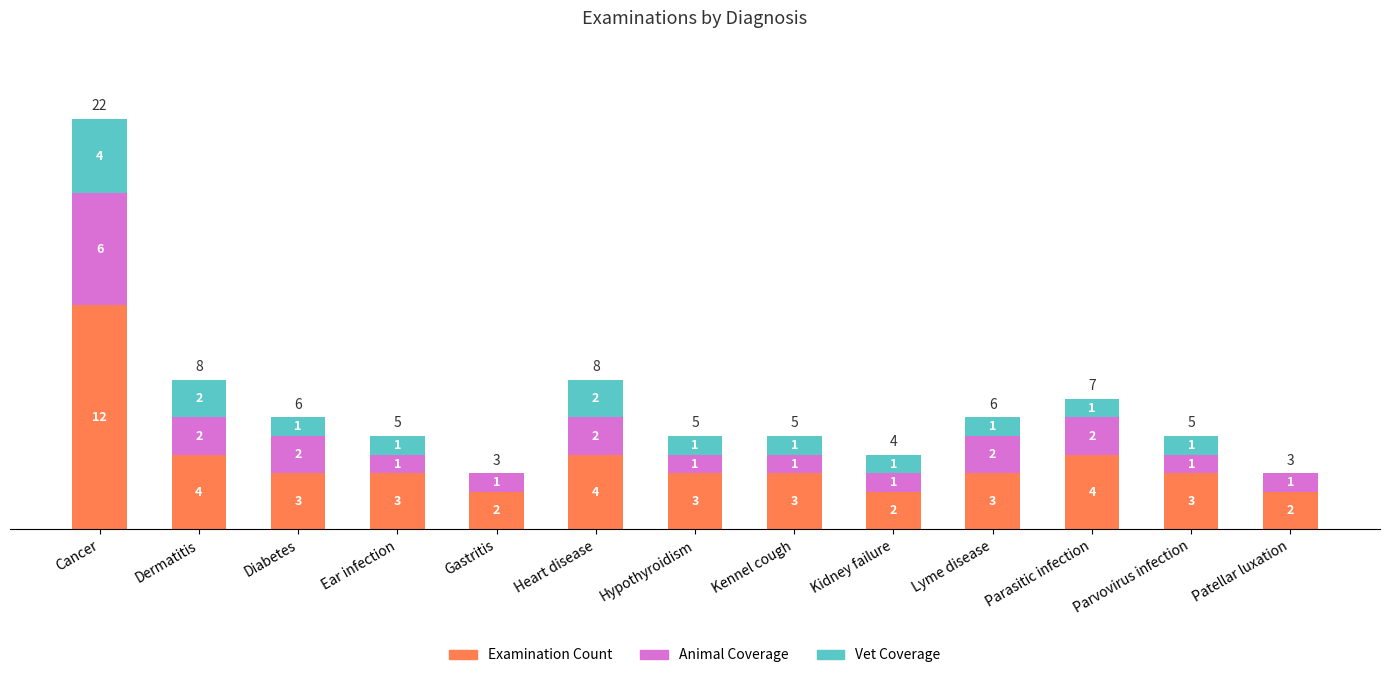

At which label does Examination Count first exceed 3?

Cancer